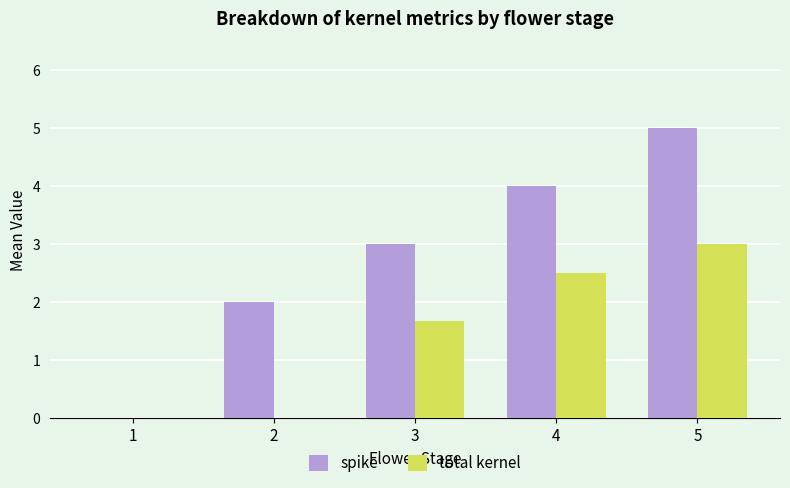

What are all the series names shown in the legend?

spike, total kernel